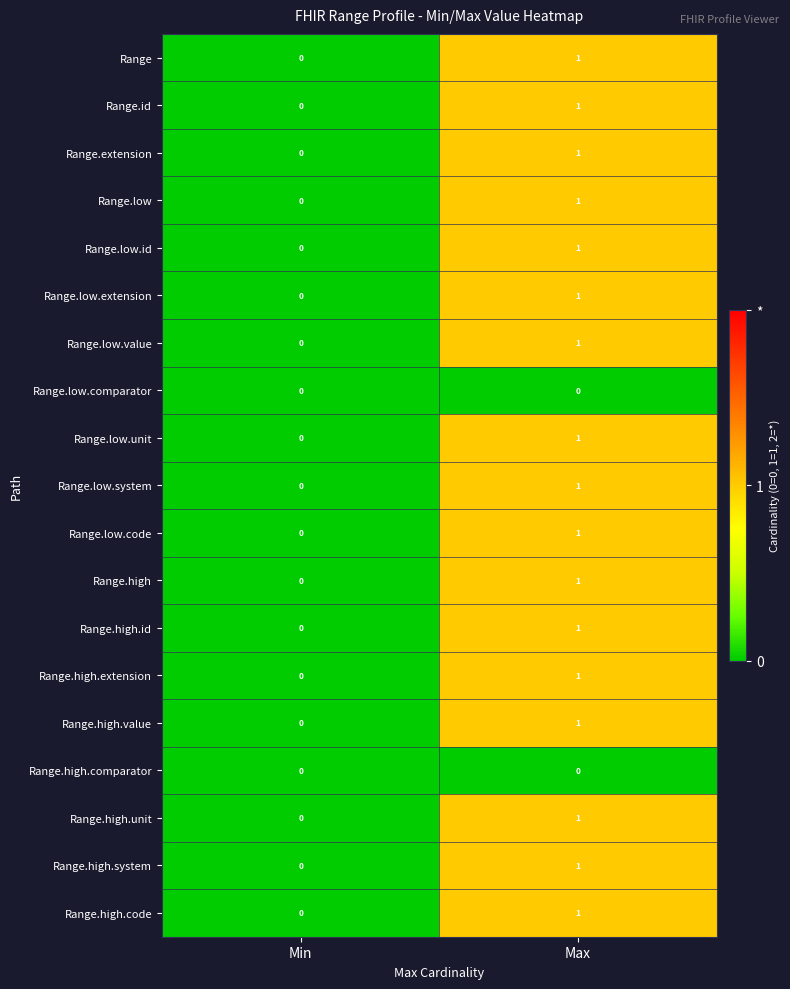

At which category is the sum across all series the highest?

Max